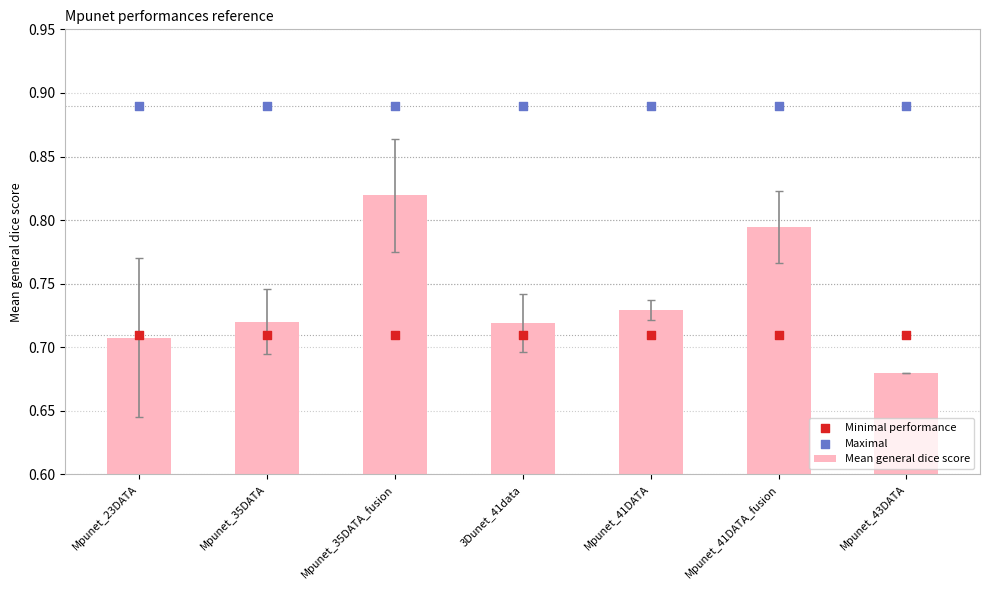

Which series has the largest Y range (max minus min)?

Mean general dice score